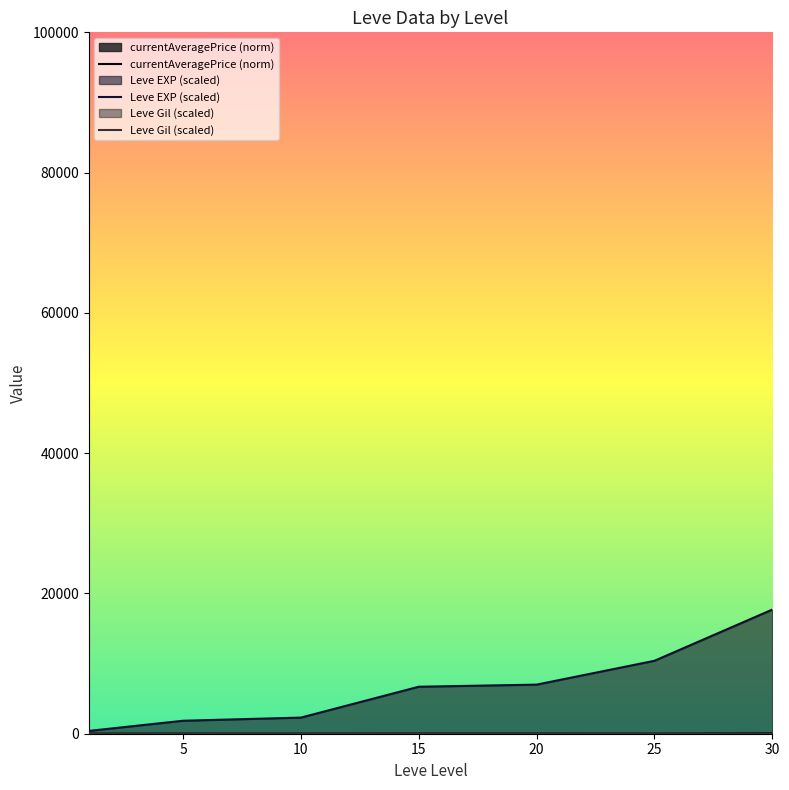

At which category is the sum across all series the highest?

30